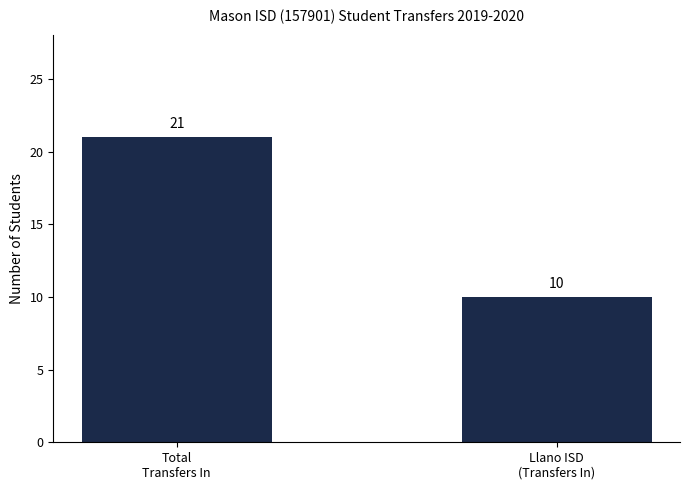

What is the label of the 1st bar from the right?

Llano ISD
(Transfers In)